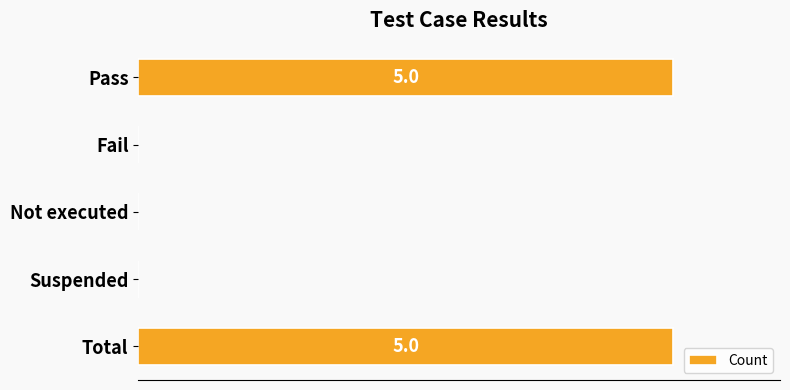

Are the bars horizontal?

Yes